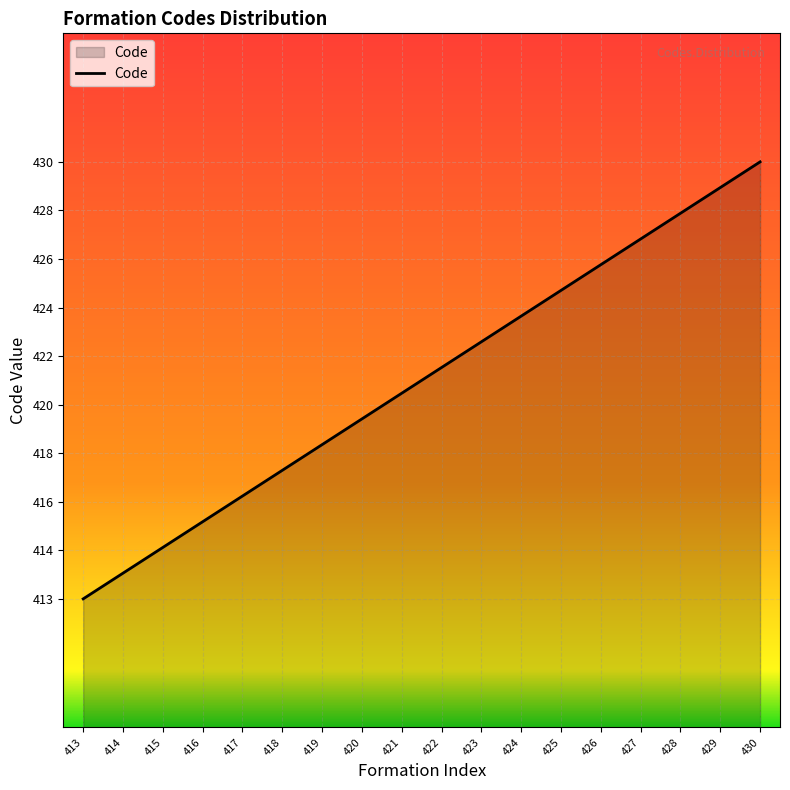

Which has a higher value, 426 or 413?

426